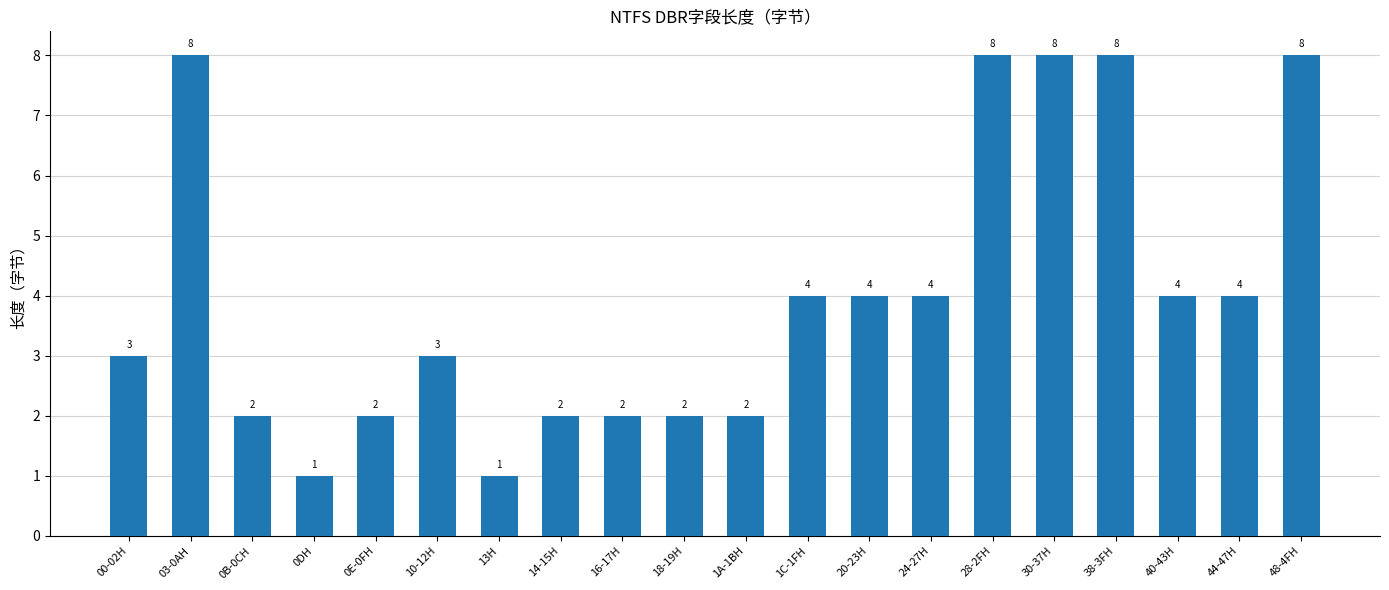

What position from the left is 0B-0CH?

3